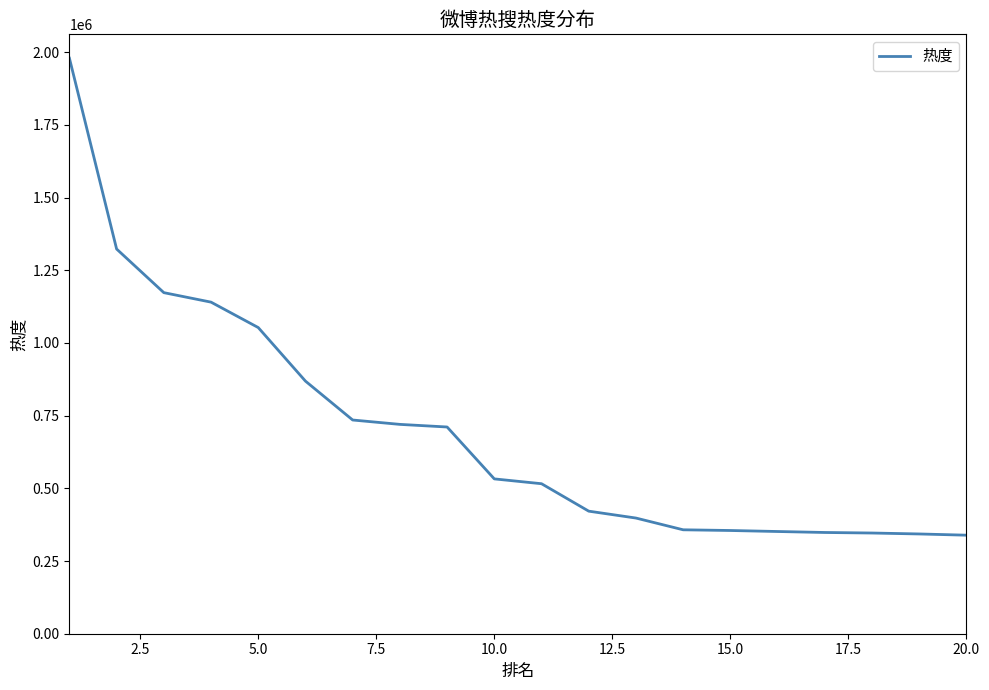

Does the chart have visible grid lines?

No